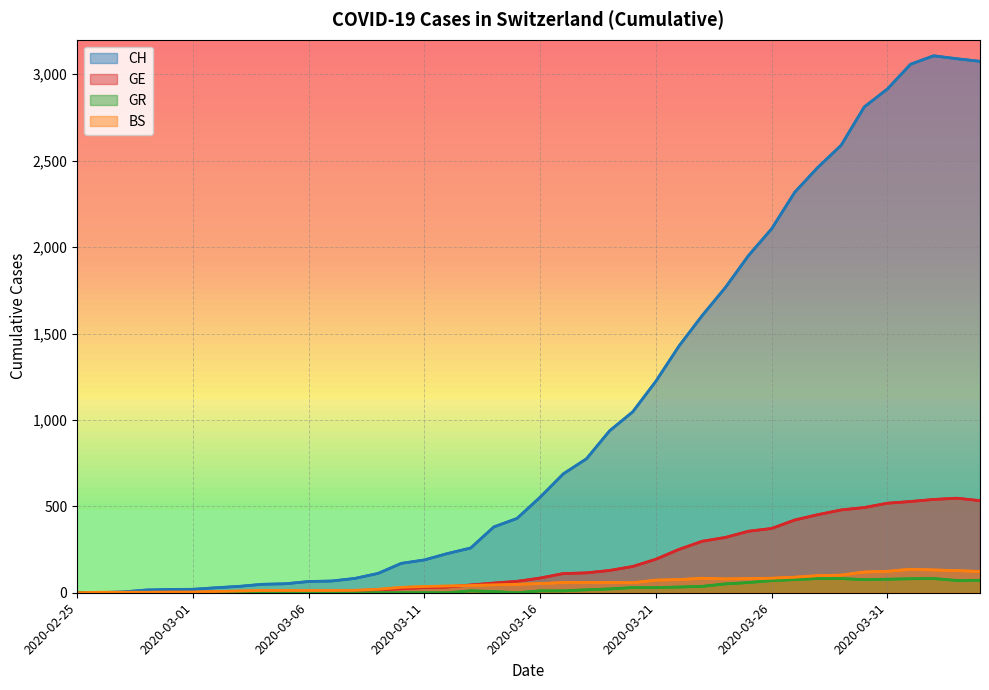

Rank the categories by CH value from lowest to highest.

2020-02-25, 2020-02-26, 2020-02-27, 2020-02-28, 2020-02-29, 2020-03-01, 2020-03-02, 2020-03-03, 2020-03-04, 2020-03-05, 2020-03-06, 2020-03-07, 2020-03-08, 2020-03-09, 2020-03-10, 2020-03-11, 2020-03-12, 2020-03-13, 2020-03-14, 2020-03-15, 2020-03-16, 2020-03-17, 2020-03-18, 2020-03-19, 2020-03-20, 2020-03-21, 2020-03-22, 2020-03-23, 2020-03-24, 2020-03-25, 2020-03-26, 2020-03-27, 2020-03-28, 2020-03-29, 2020-03-30, 2020-03-31, 2020-04-01, 2020-04-04, 2020-04-03, 2020-04-02